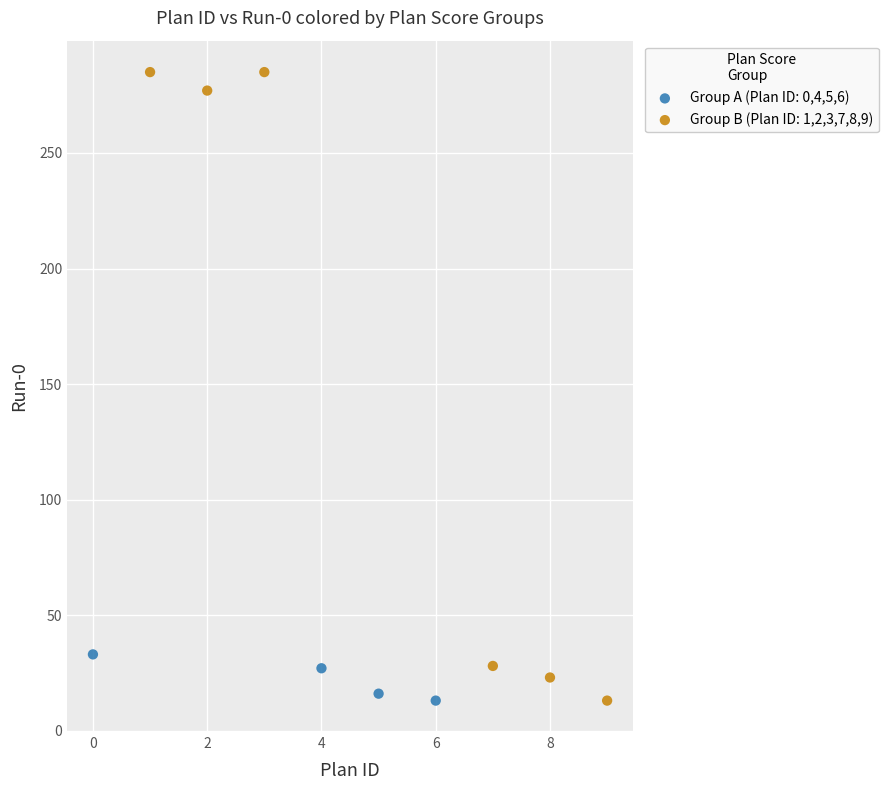

Which series has the widest spread of Y values?

Group B (Plan ID: 1,2,3,7,8,9)